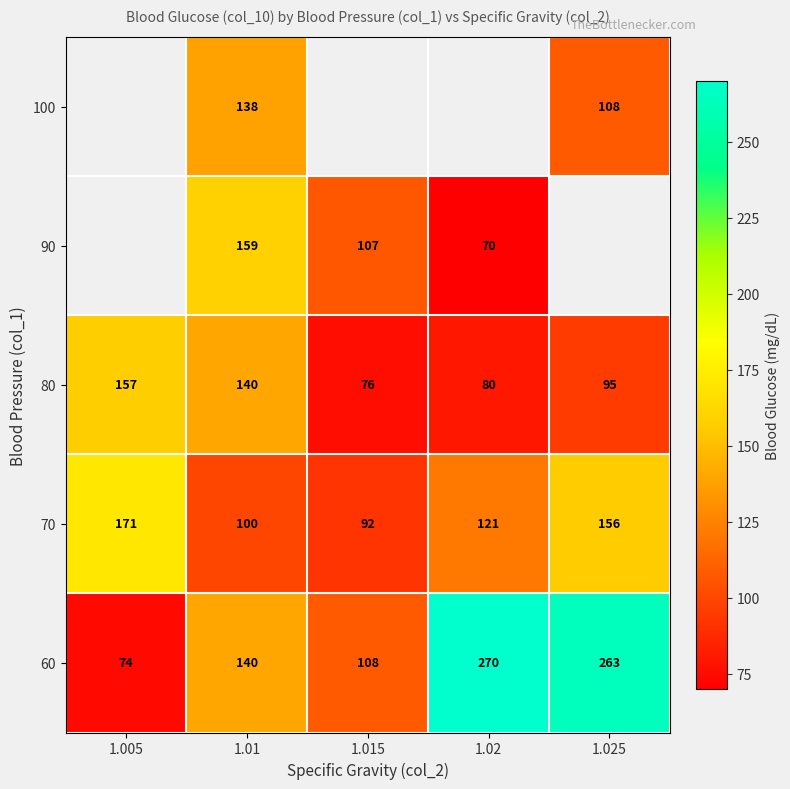

List the labels in order of 70 value, smallest first.

1.015, 1.01, 1.02, 1.025, 1.005